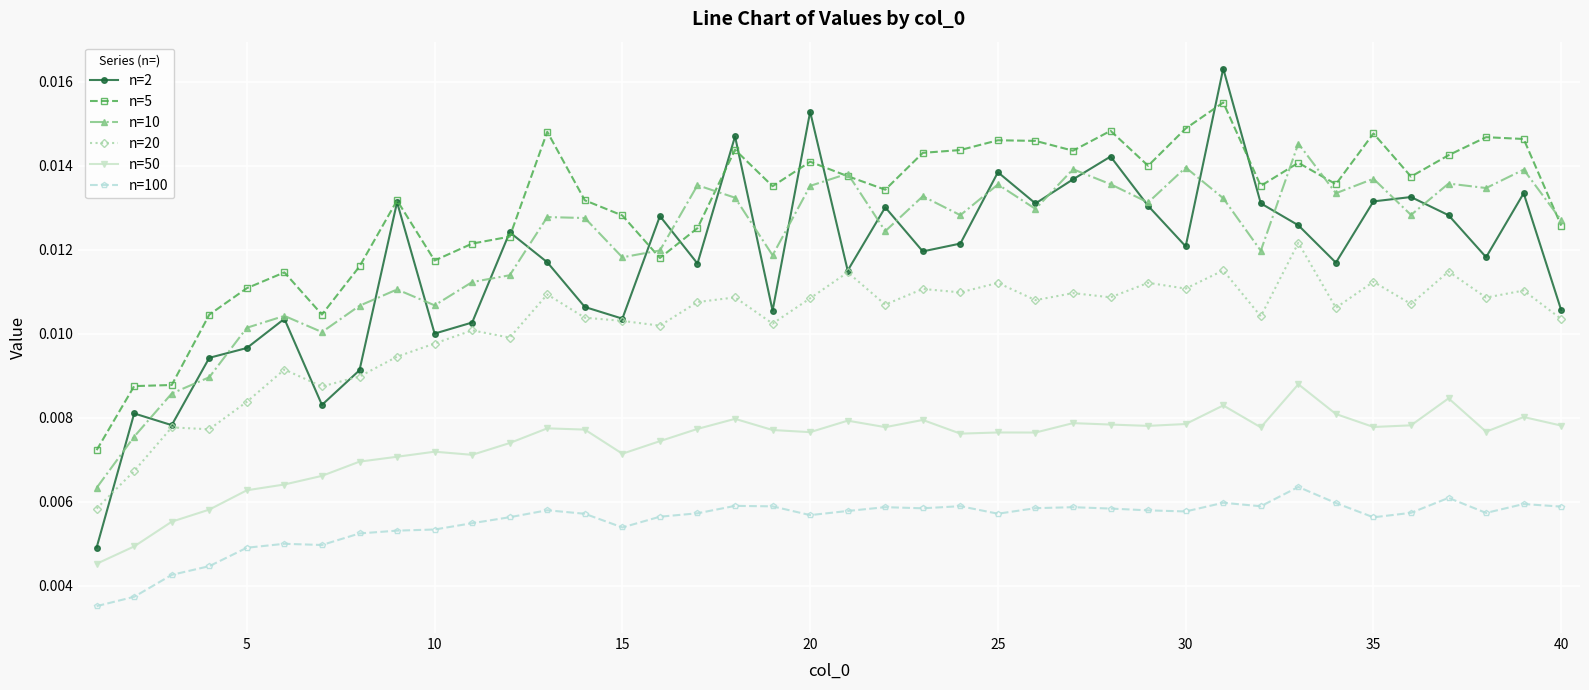

True or false: n=20 has more than 0 interior local peaks.

True